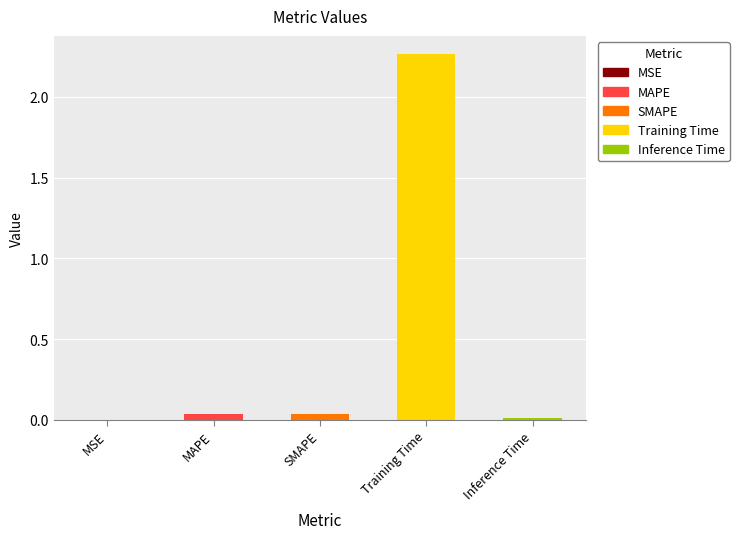

Which label corresponds to the largest value in the chart?

Training Time